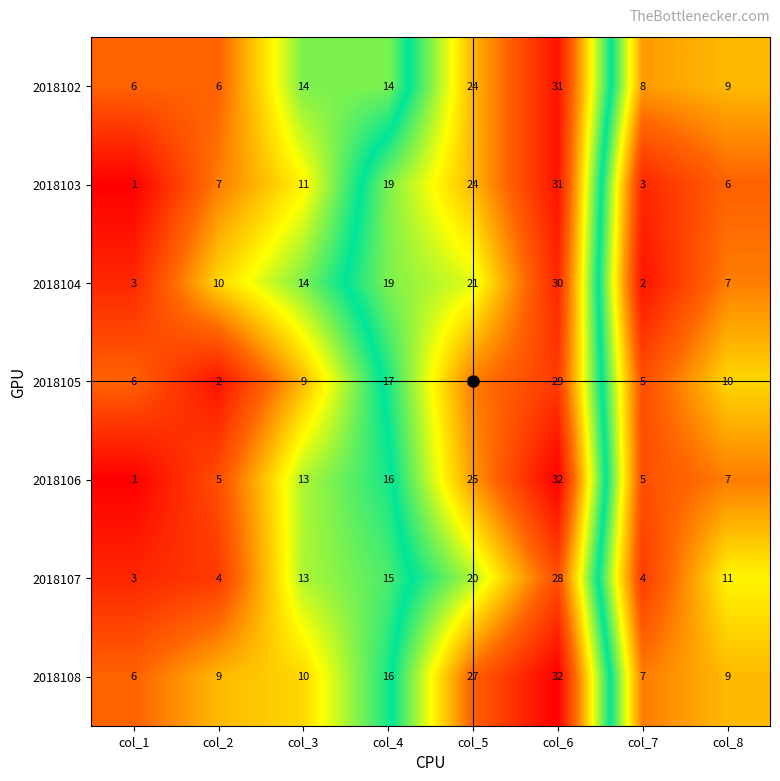

What is the spread (max minus min) of values at col_1?

5